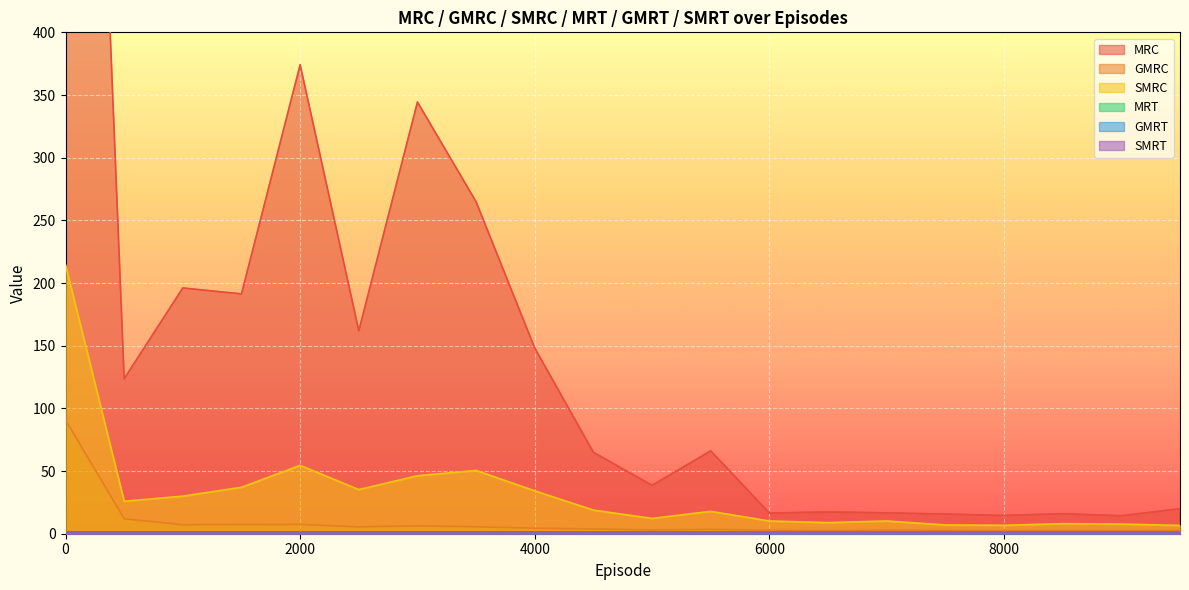

What is the spread (max minus min) of values at 9500?

17.4